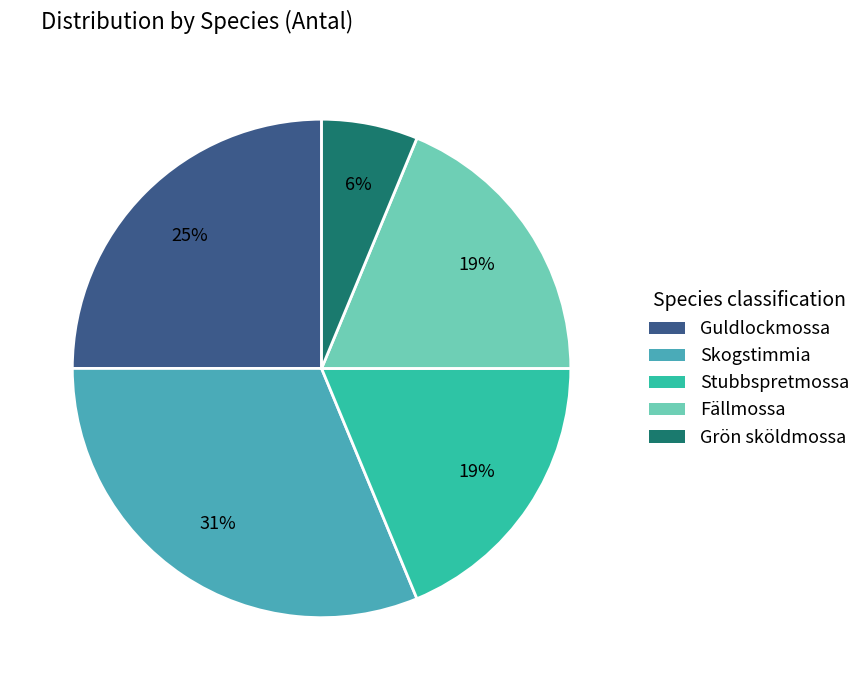

What percentage is the Fällmossa slice, to the nearest percent?

19%